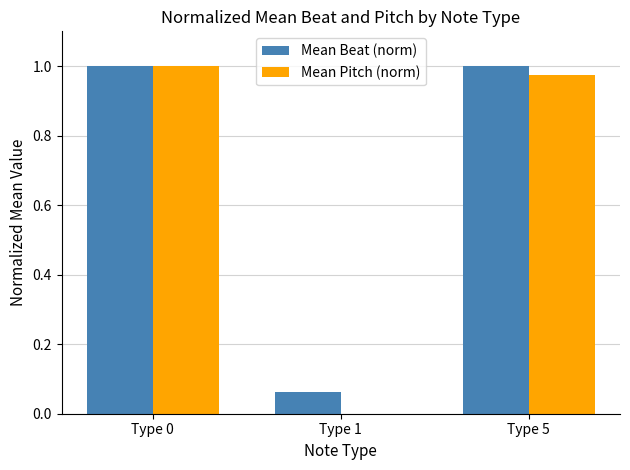

True or false: Mean Beat (norm) has a value of 1.0 at Type 5.

True